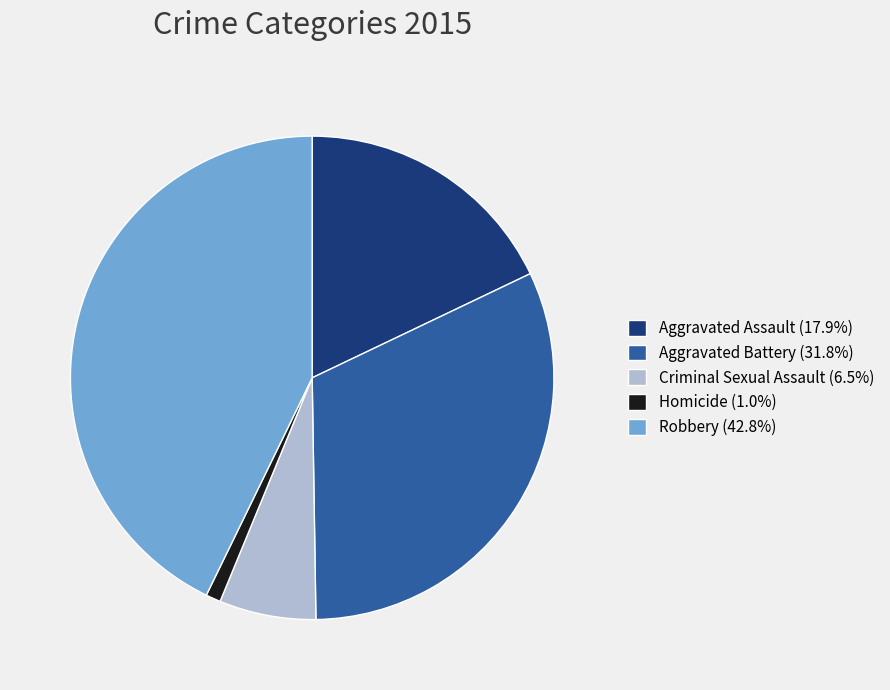

Do Homicide (1.0%) and Robbery (42.8%) together represent more than half of the pie?

No